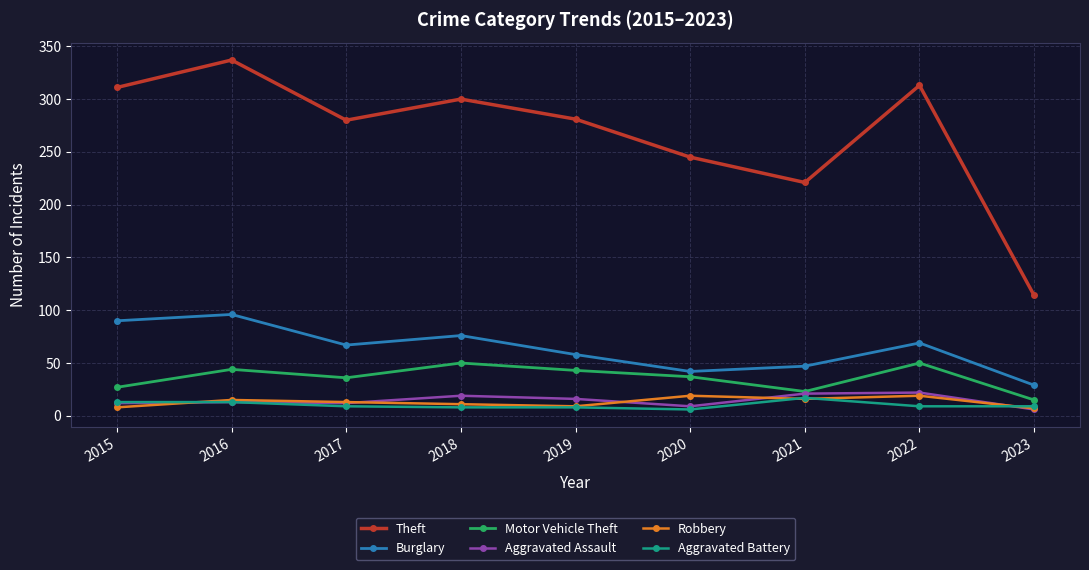

What value does the Theft series have at 2016?

337